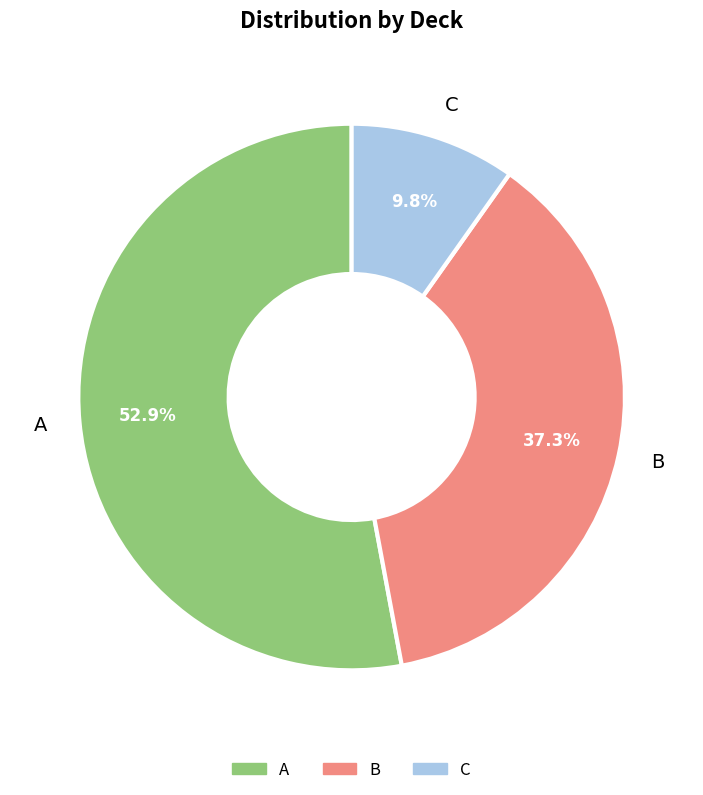

Count the number of slices in the pie.

3